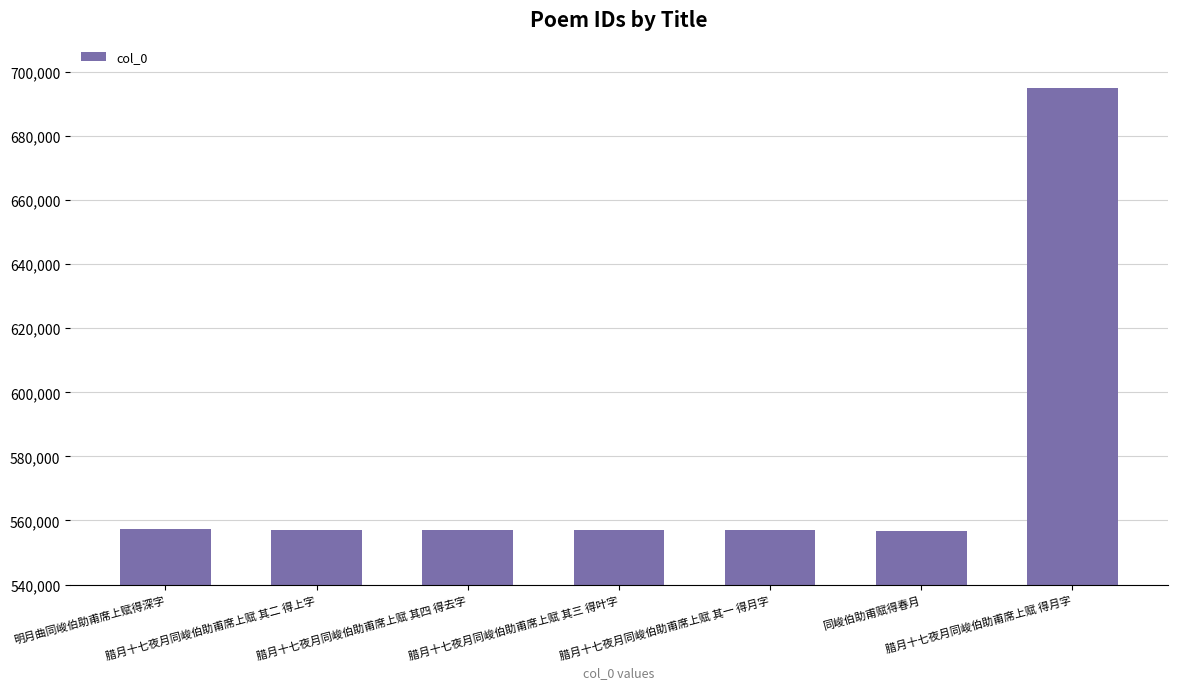

Are the bars grouped side by side (vs. stacked)?

No